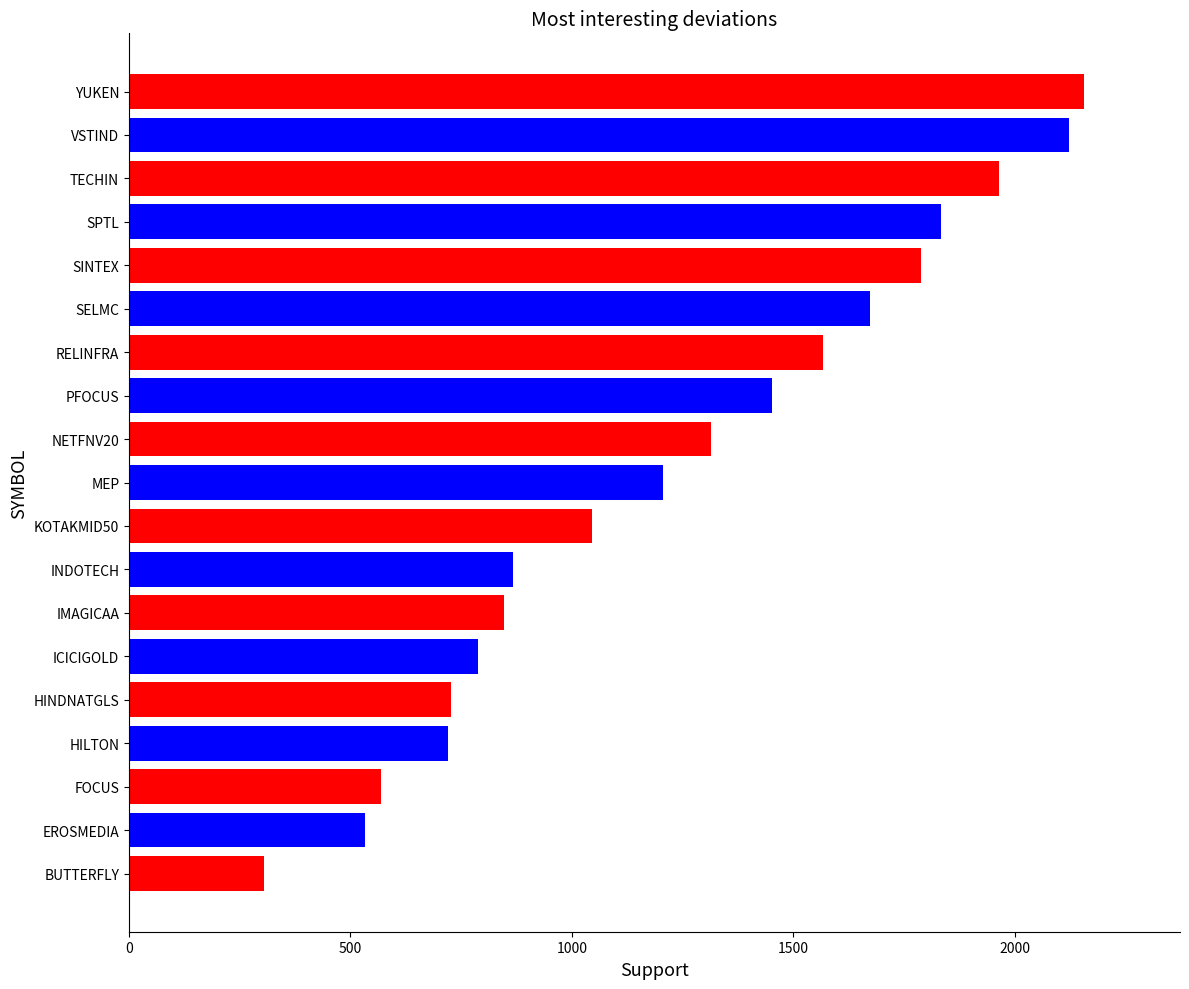

True or false: the data shows 720 at HILTON.

True